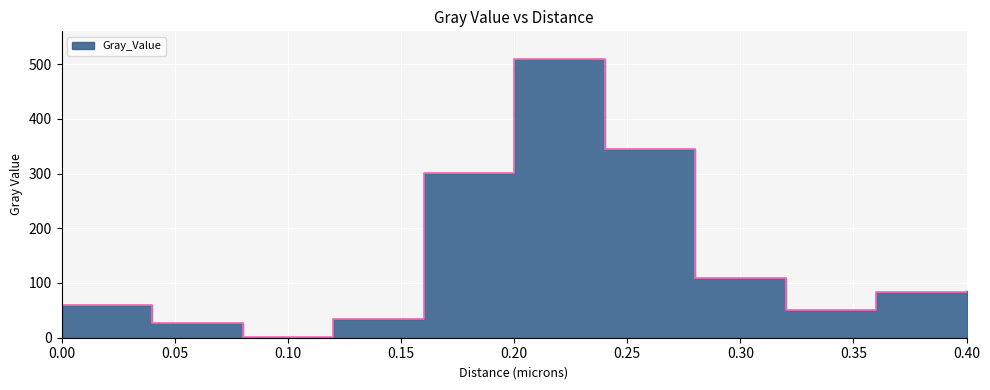

What position from the left is 0.04?

2